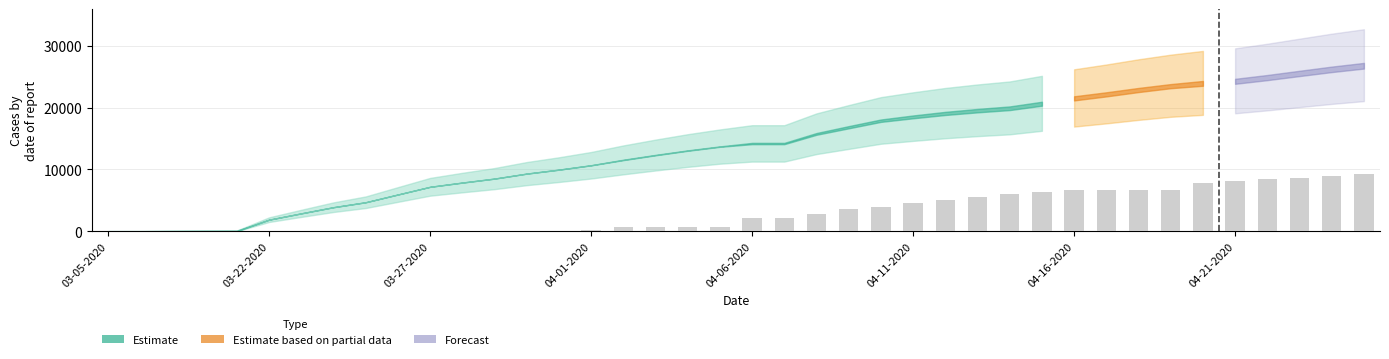

What is the maximum value shown in the chart?

9200